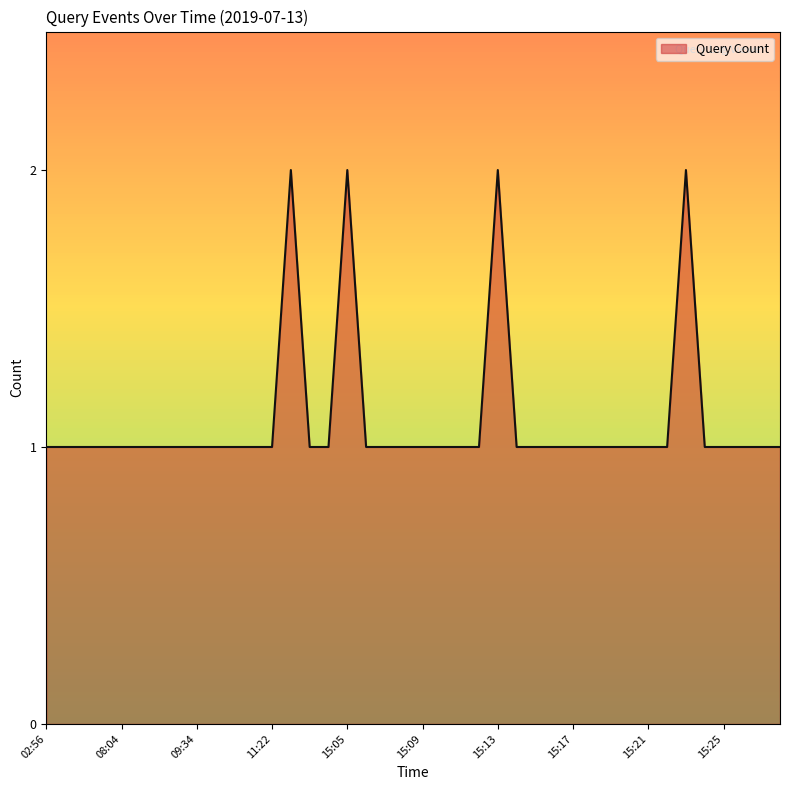

What is the difference between the maximum and minimum values?

1